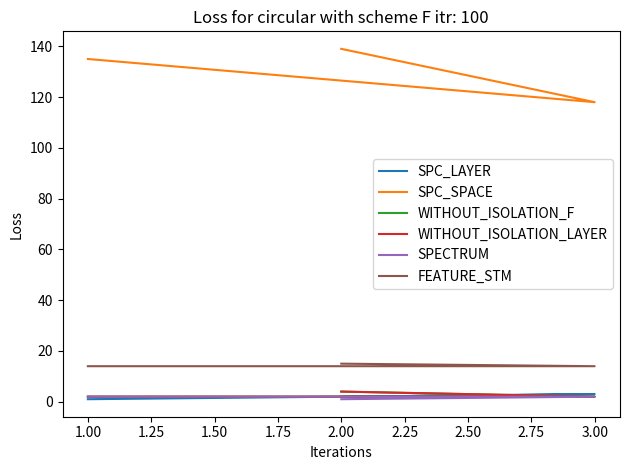

Reading left to right, transcribe all the data shown in this chart.

SPC_LAYER: 1	3	2
SPC_SPACE: 135	118	139
WITHOUT_ISOLATION_F: 2	2	4
WITHOUT_ISOLATION_LAYER: 2	2	4
SPECTRUM: 2	2	1
FEATURE_STM: 14	14	15